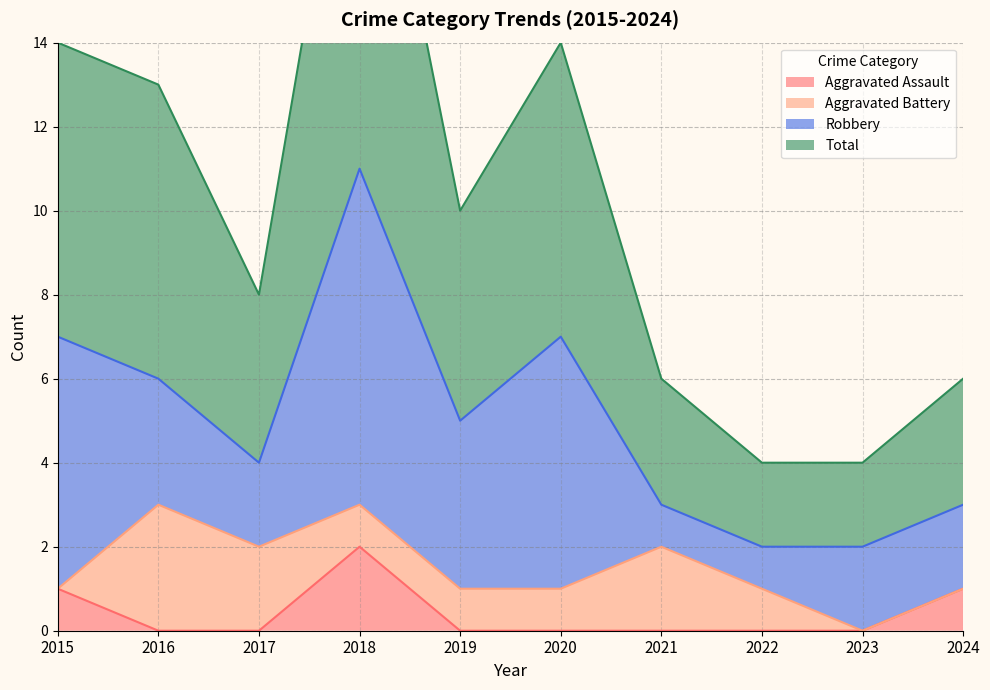

True or false: Aggravated Assault has a value of 0 at 2021.

True